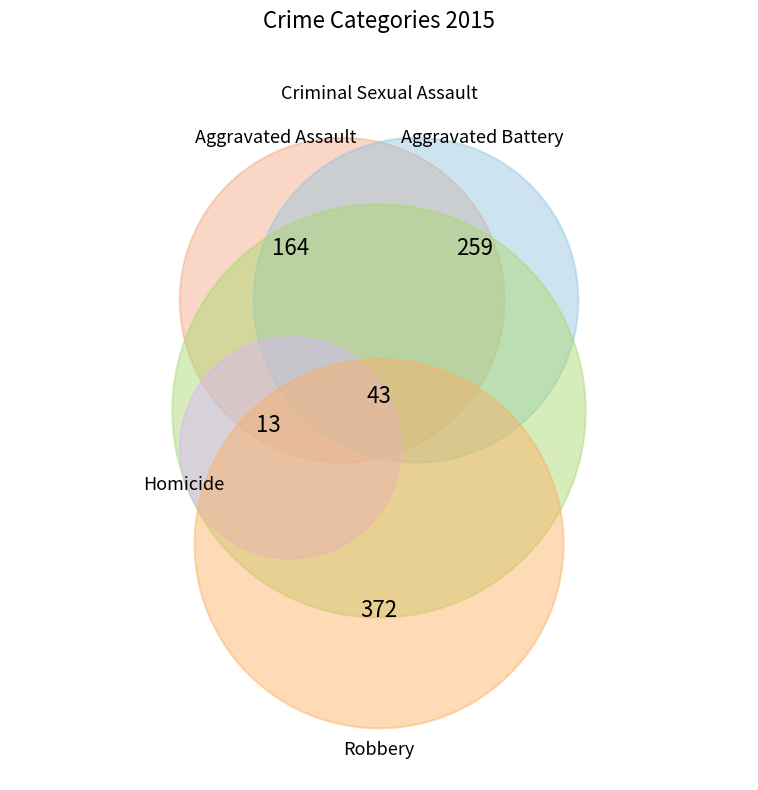

Is there a majority slice in this chart?

No